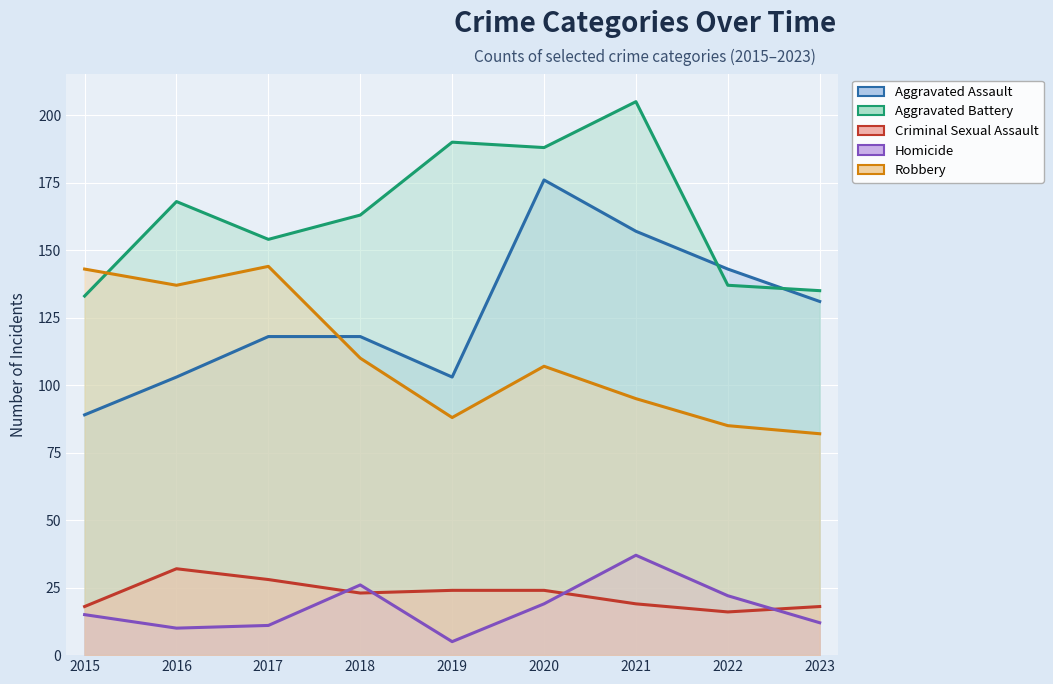

The Robbery series shows 168 at 2020. True or false?

False